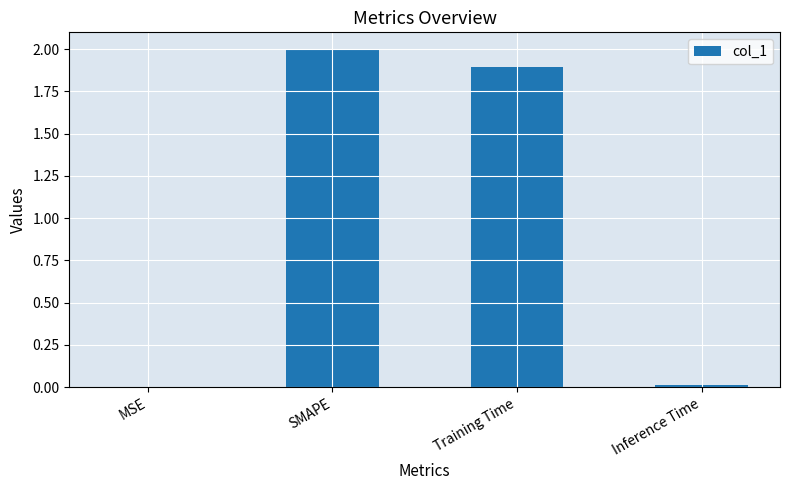

What is the sum of all values?

3.9